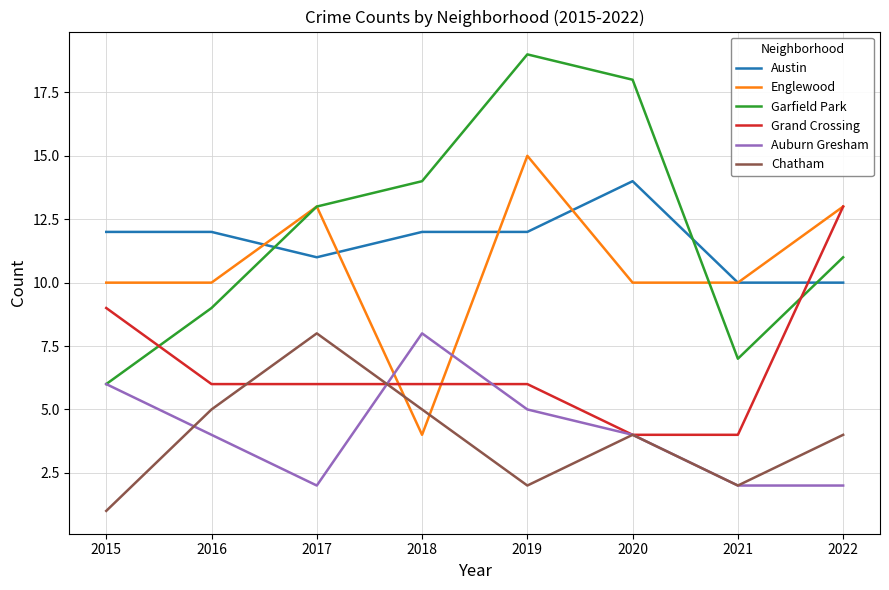

What is the sum of the Grand Crossing values at 2020 and 2021?

8